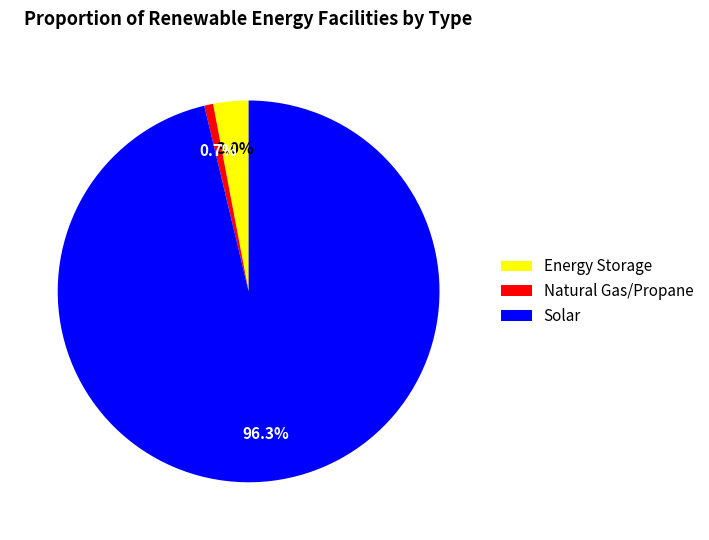

Rank the categories by value from lowest to highest.

Natural Gas/Propane, Energy Storage, Solar